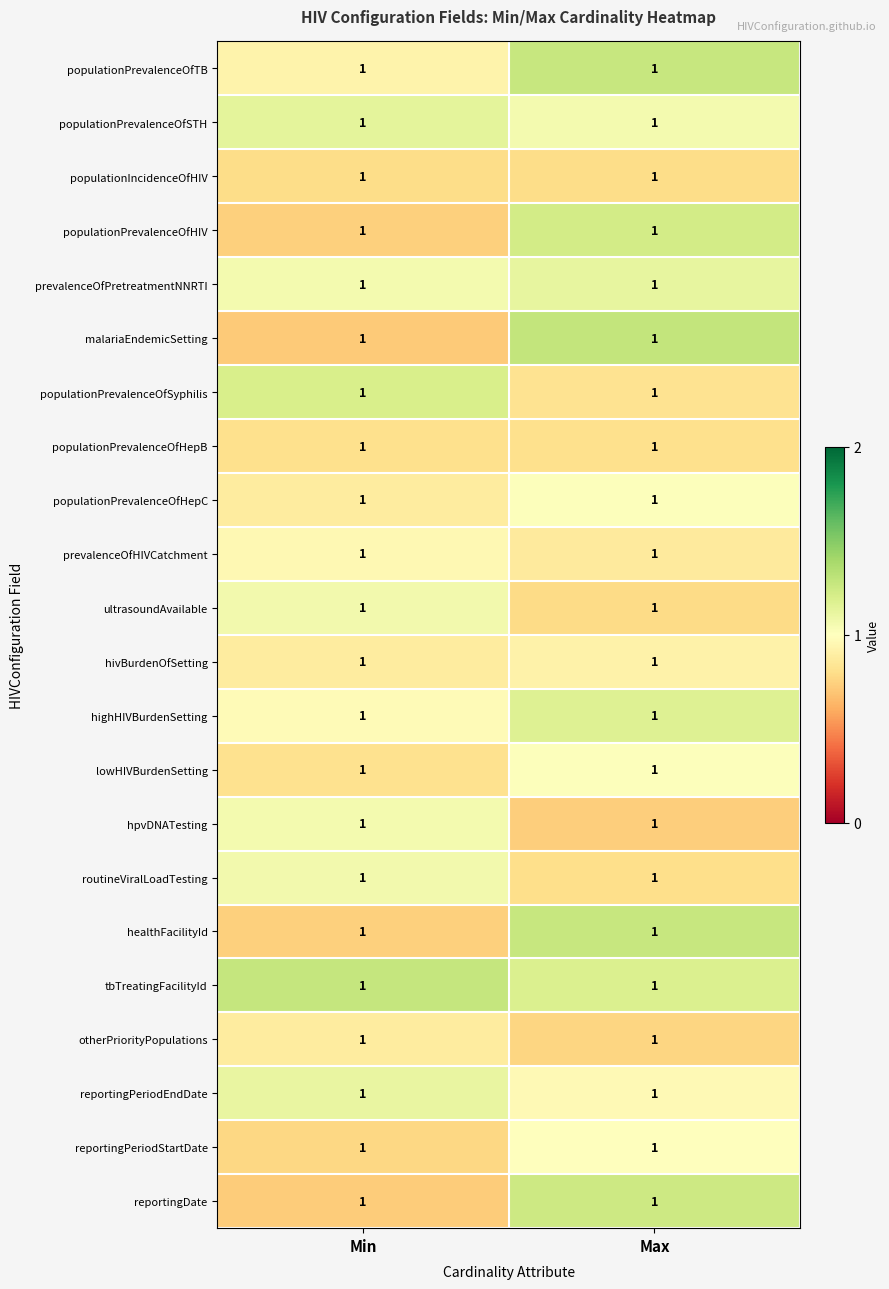

Where is tbTreatingFacilityId nearest to the value 1?

Max